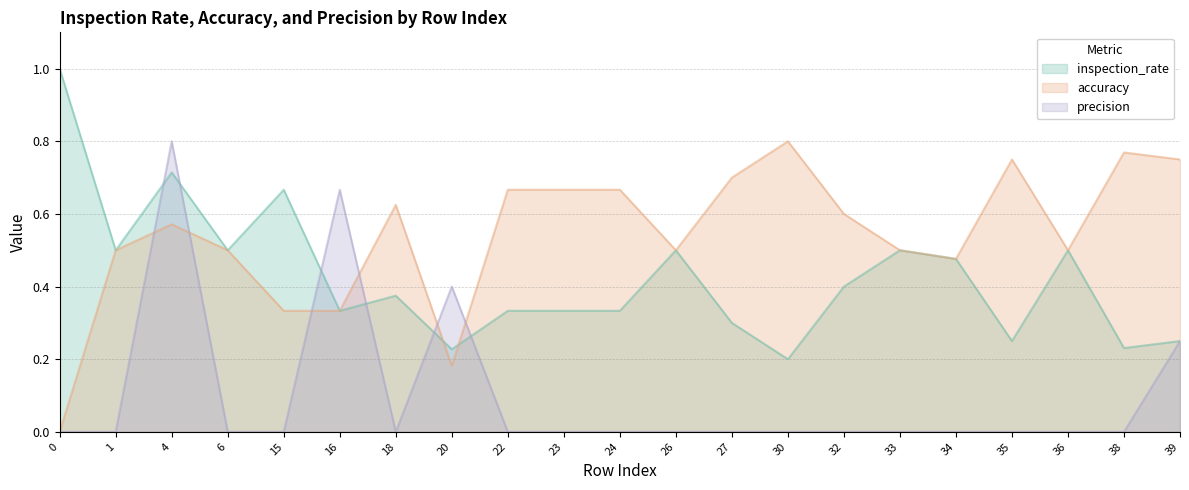

What is the difference between the maximum and minimum values in the inspection_rate series?

0.8